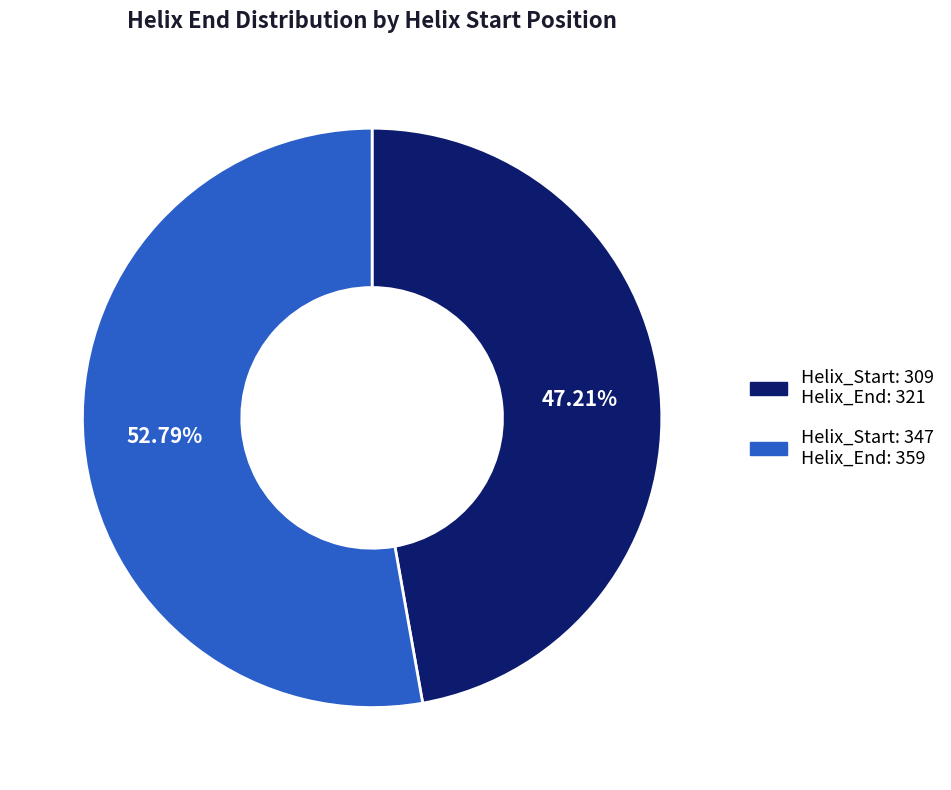

Is there any slice that represents more than half of the pie?

Yes